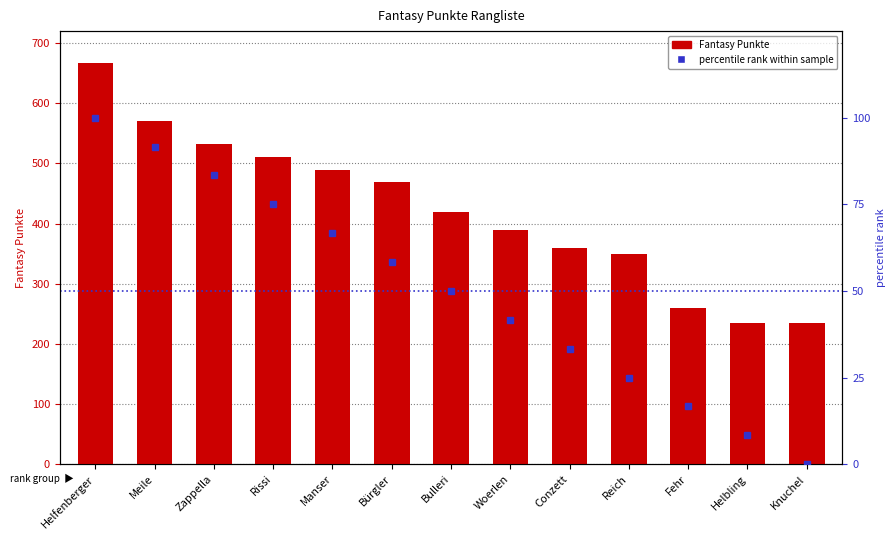

How many data points in Fantasy Punkte are less than 419?

6